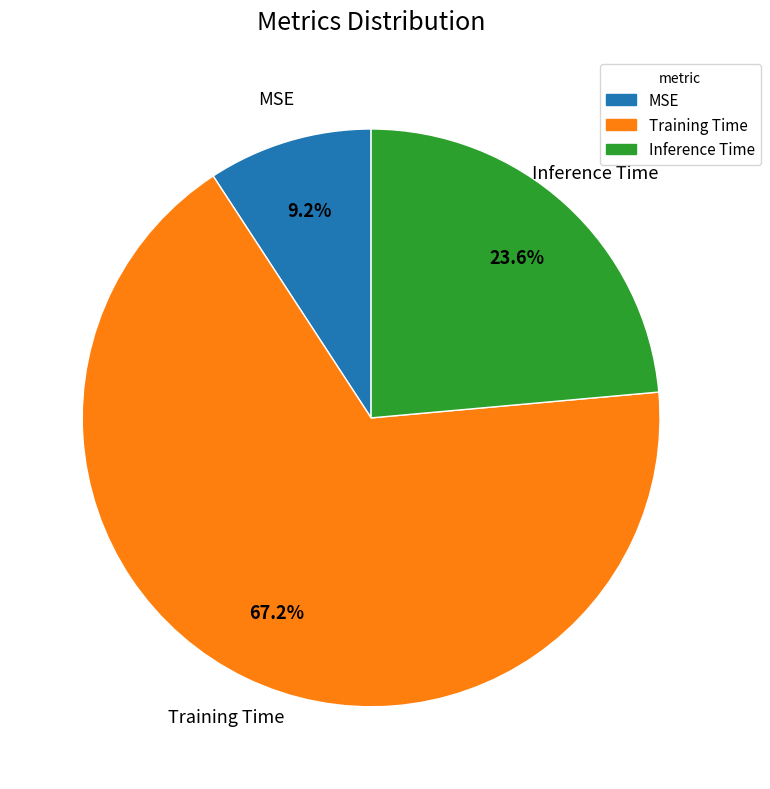

To the nearest percent, what percentage of the pie is Inference Time?

24%